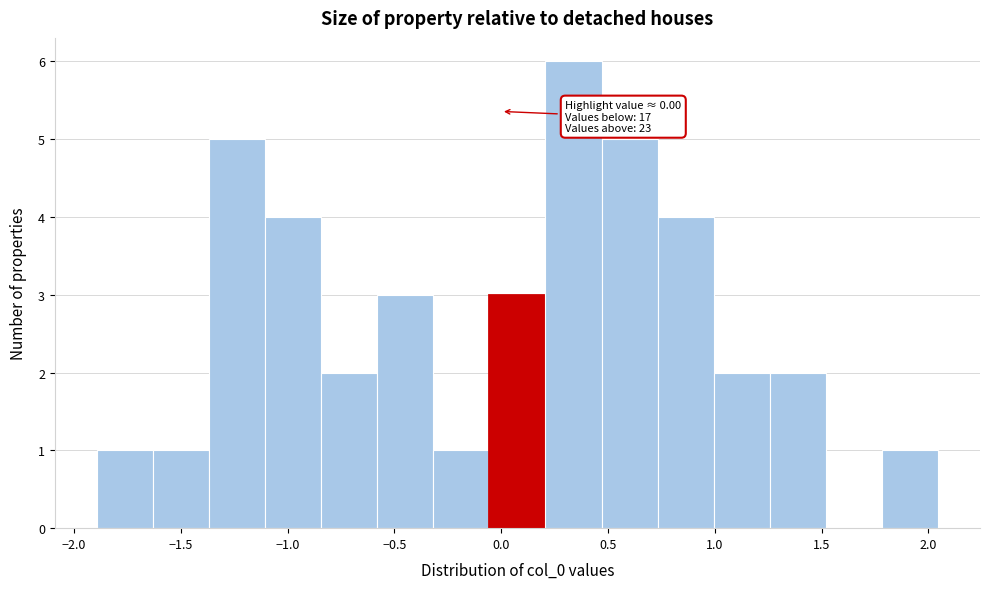

Which range on the x-axis has the tallest bar?

0.20 to 0.45